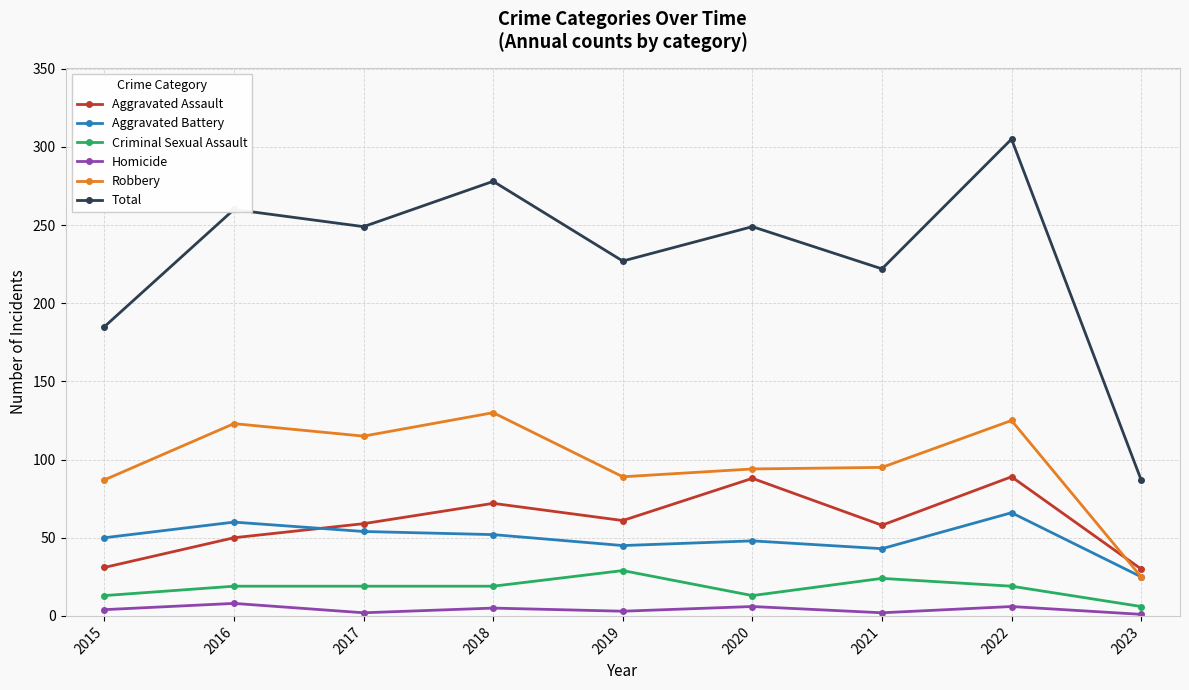

Which series has the largest total across all categories?

Total